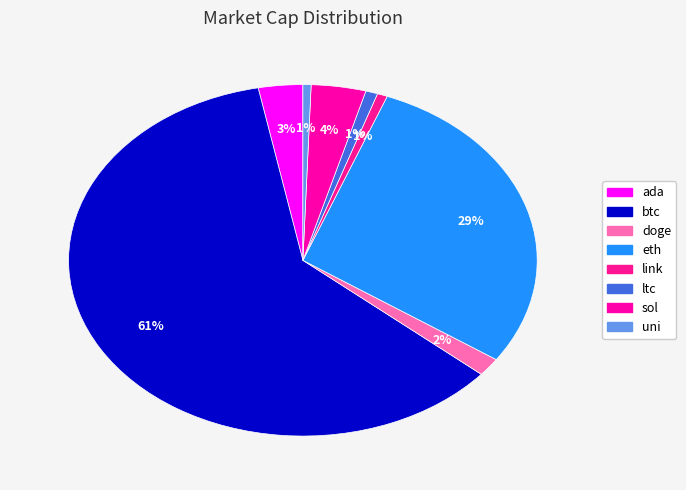

Between ltc and eth, which is larger?

eth